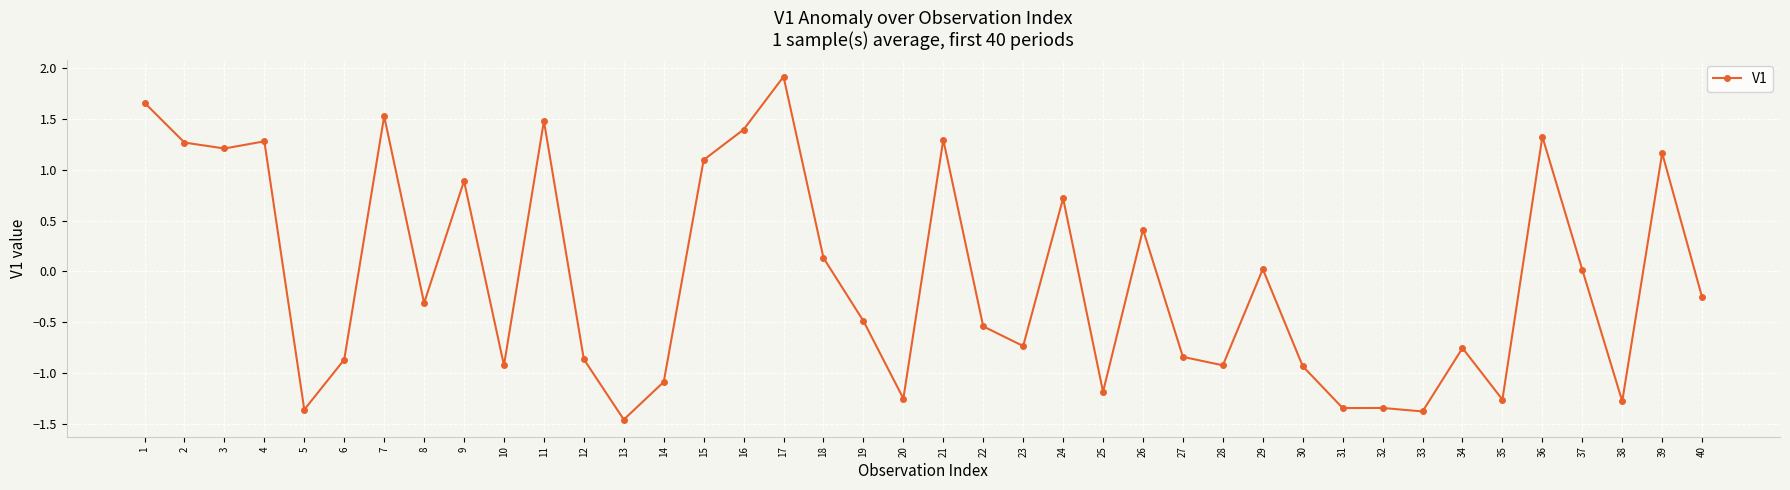

What is the value of the 25th point from the left?

-1.2